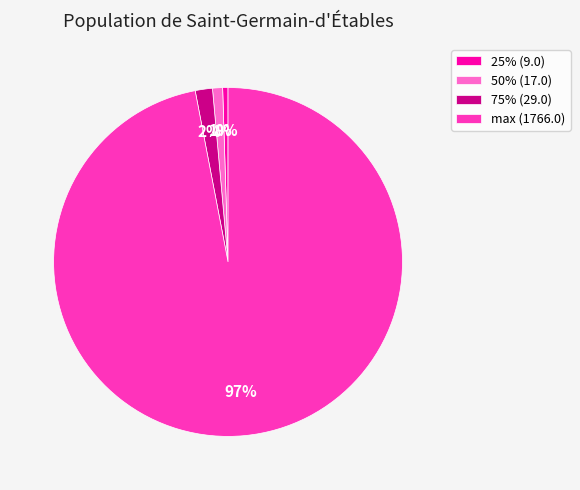

To the nearest percent, what is the average slice percentage?

25%